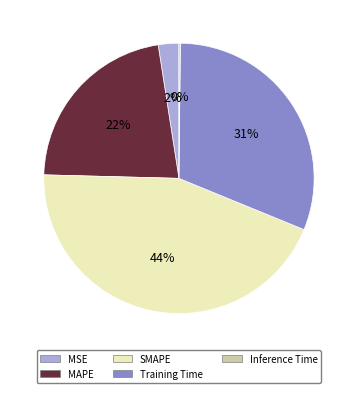

To the nearest percent, what is the difference between the largest and smallest slice percentages?

44%